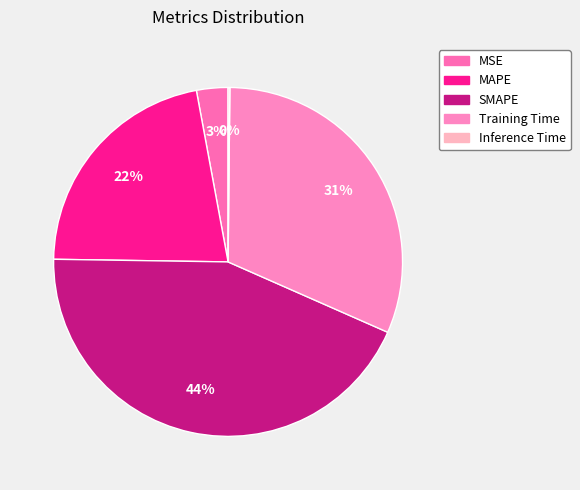

Is it true that SMAPE is 33% of the pie?

False